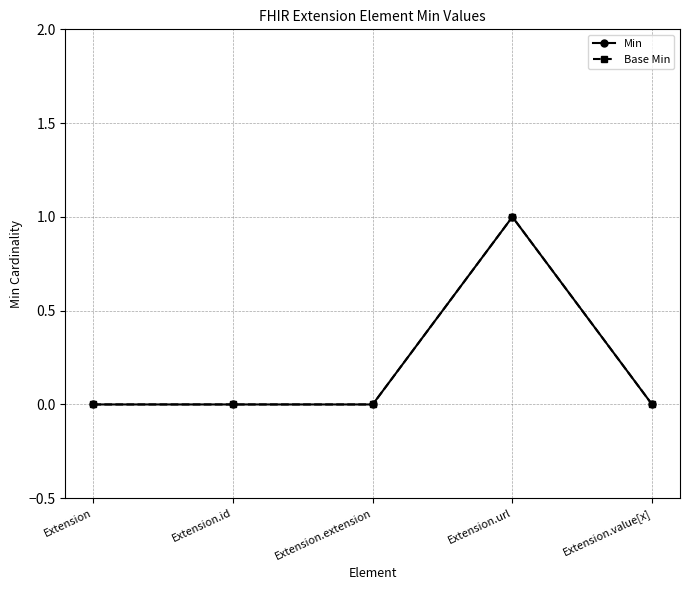

Is this an area chart (filled region under the line)?

No